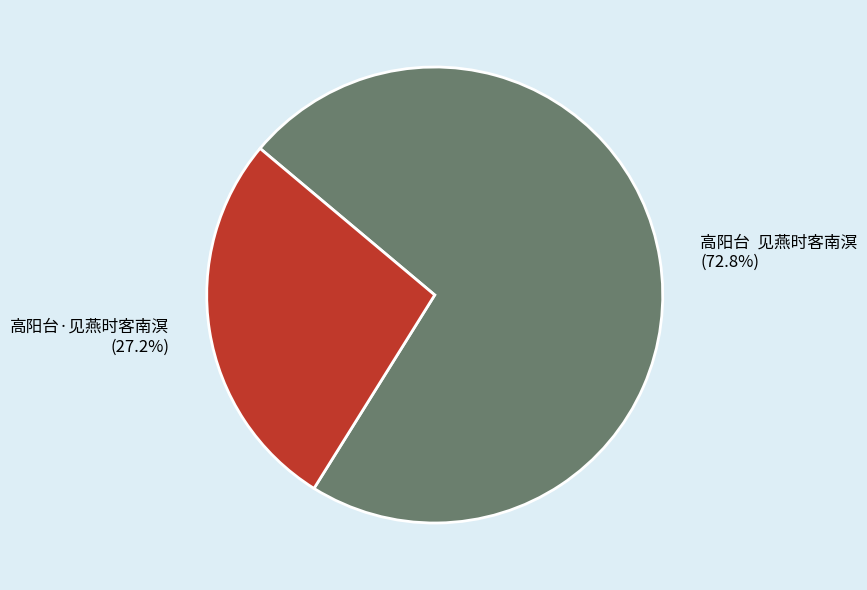

How many slices are in this pie chart?

2